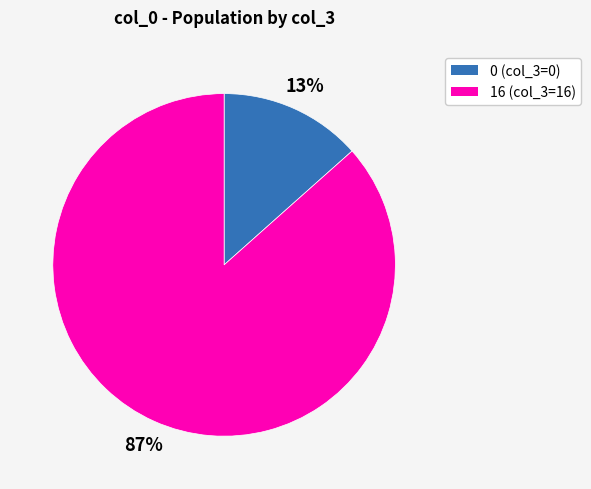

To the nearest percent, what is the average slice percentage?

50%